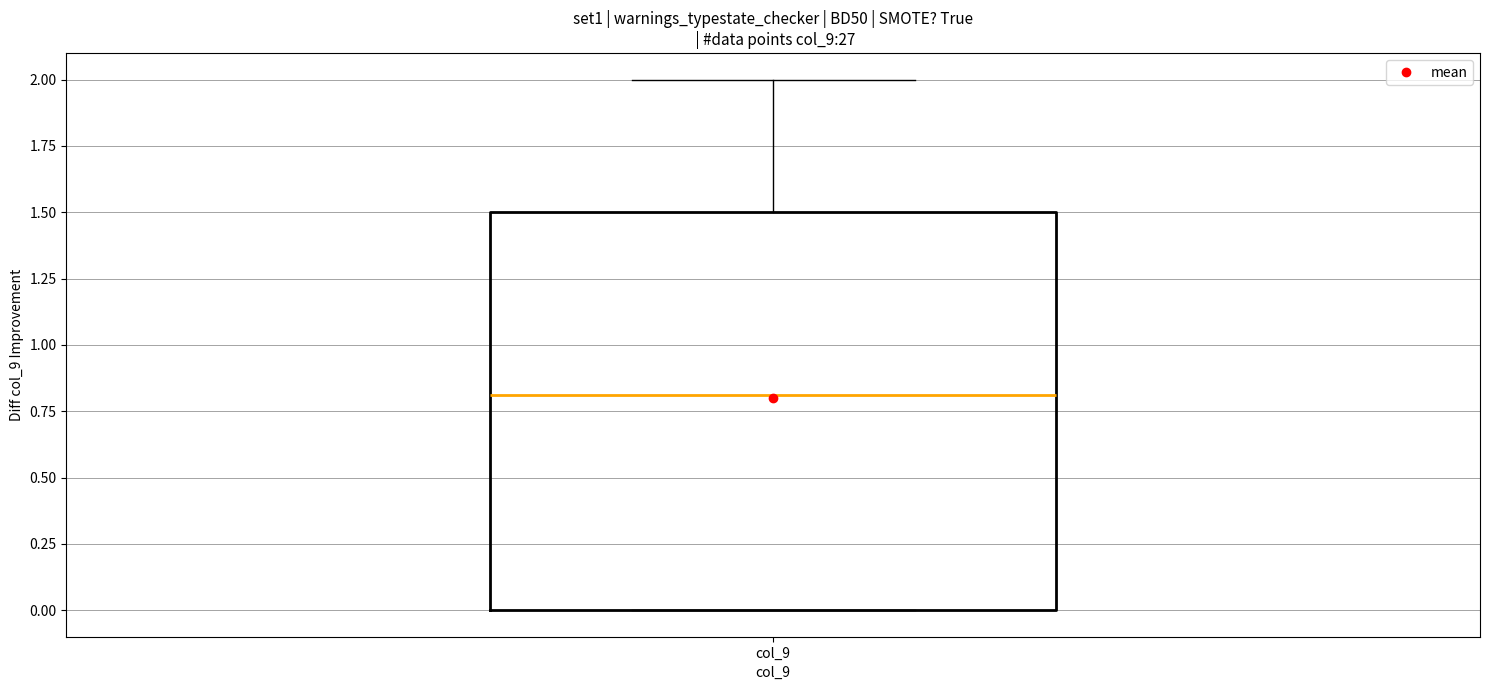

Transcribe this box plot: give where the median line is, the range the box spans, and where the two whiskers end, as read against the y-axis. The values are not printed on the chart, so give them approximately, as read against the axis.

median 0.8, box 0.0 to 1.5, whiskers 0.0 to 2.0